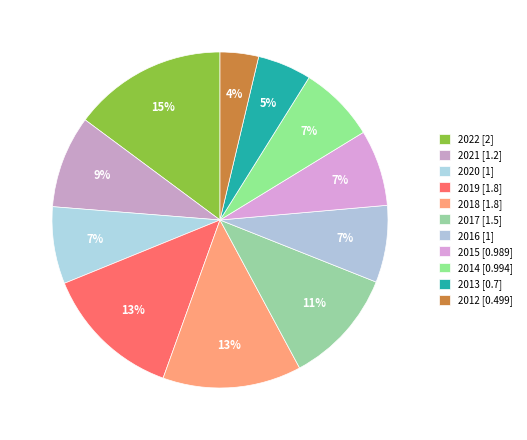

What percentage do 2018 and 2022 together represent?

28.2%